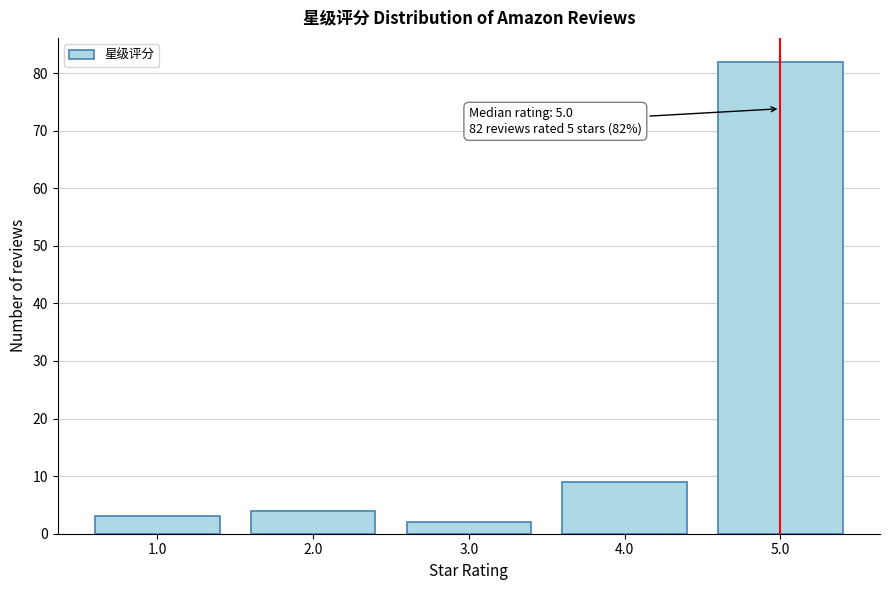

Reading left to right, list all the values displayed in this chart.

3	4	2	9	82